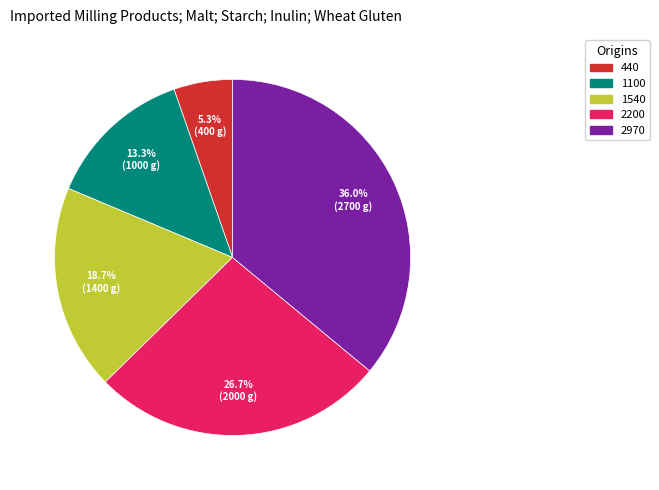

Which slice is the largest?

2970